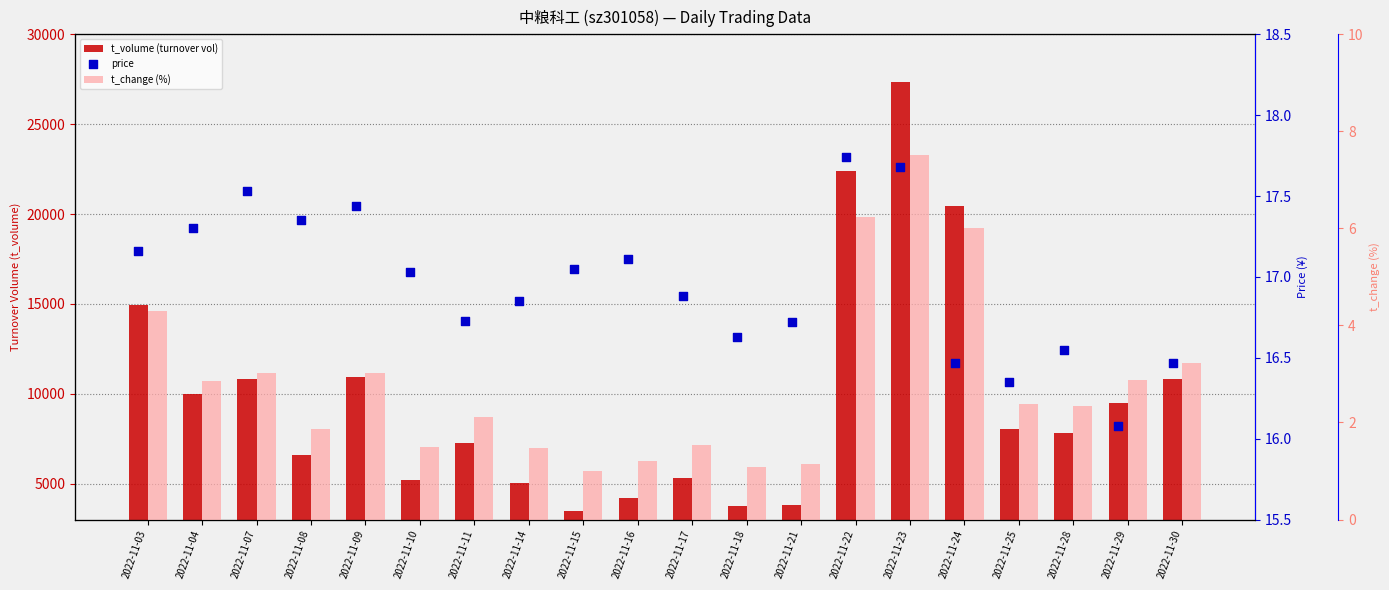

Is the value of price at 2022-11-14 greater than the value of t_change (%) at 2022-11-11?

Yes